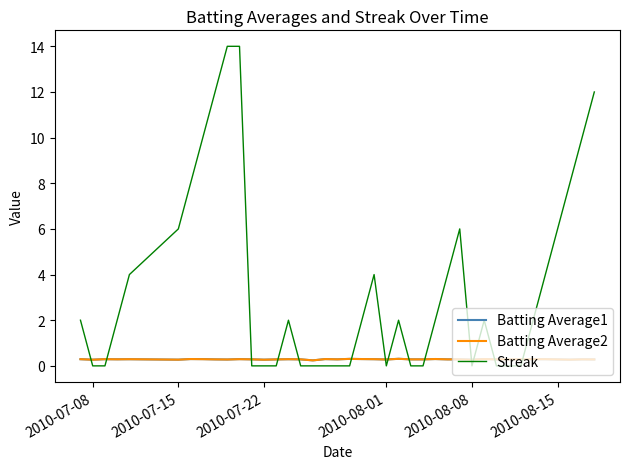

How many times do Batting Average1 and Streak cross each other?

14